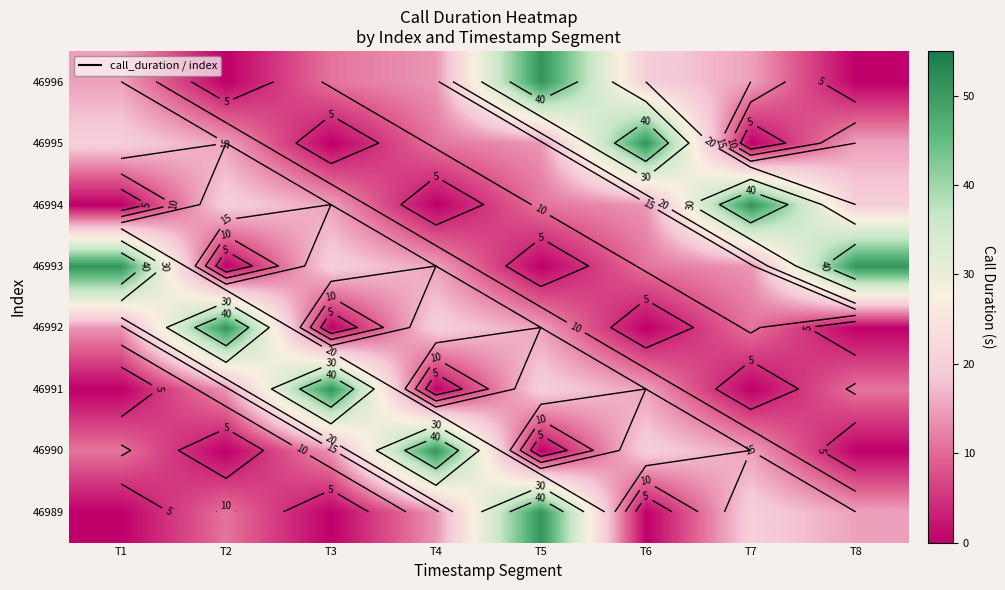

The value of 46995 at T6 is 69. True or false?

False